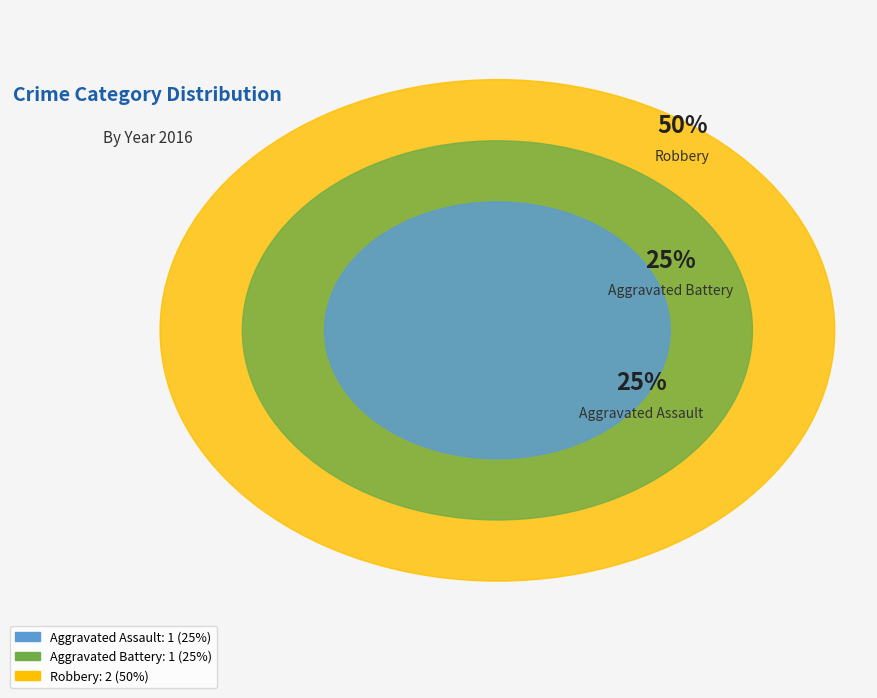

What is the change in value from Aggravated Assault to Robbery?

+1